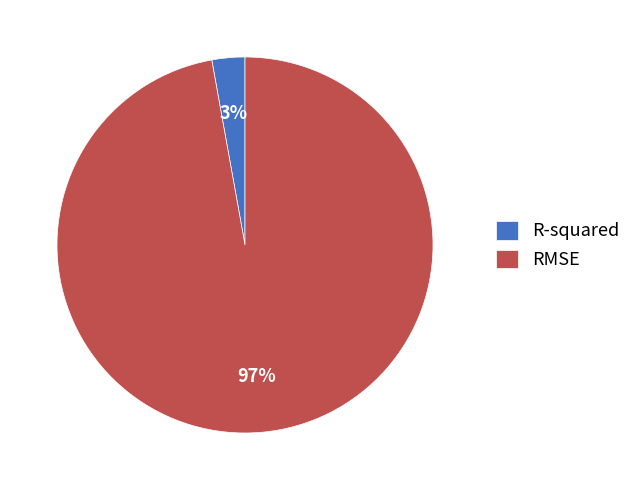

Which category has the biggest portion of the pie?

RMSE